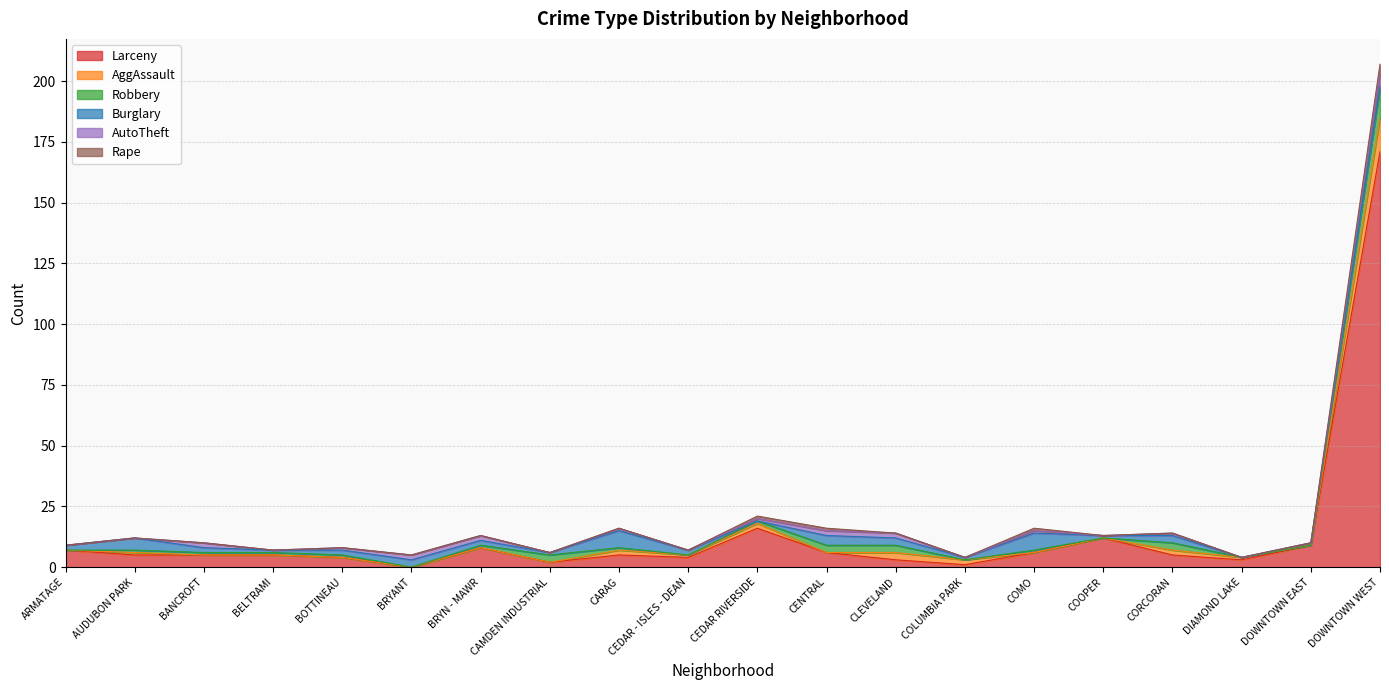

Does the chart display data point markers on the line(s)?

No